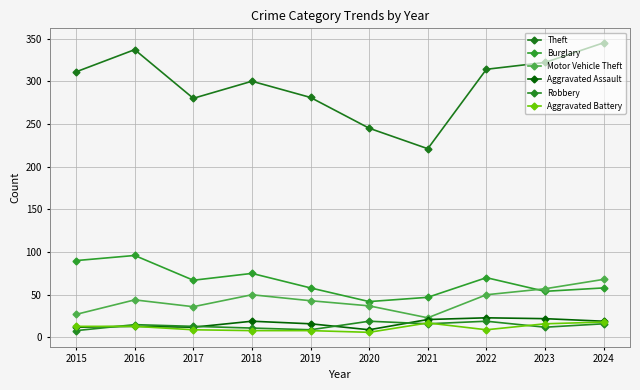

What are all the series names shown in the legend?

Theft, Burglary, Motor Vehicle Theft, Aggravated Assault, Robbery, Aggravated Battery